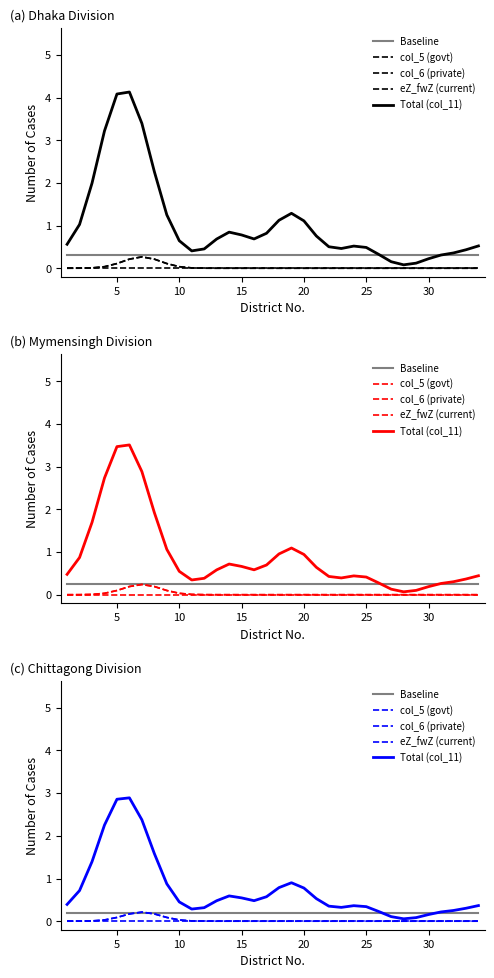

What are all the series names shown in the legend?

Baseline, col_5 (govt), col_6 (private), eZ_fwZ (current), Total (col_11)